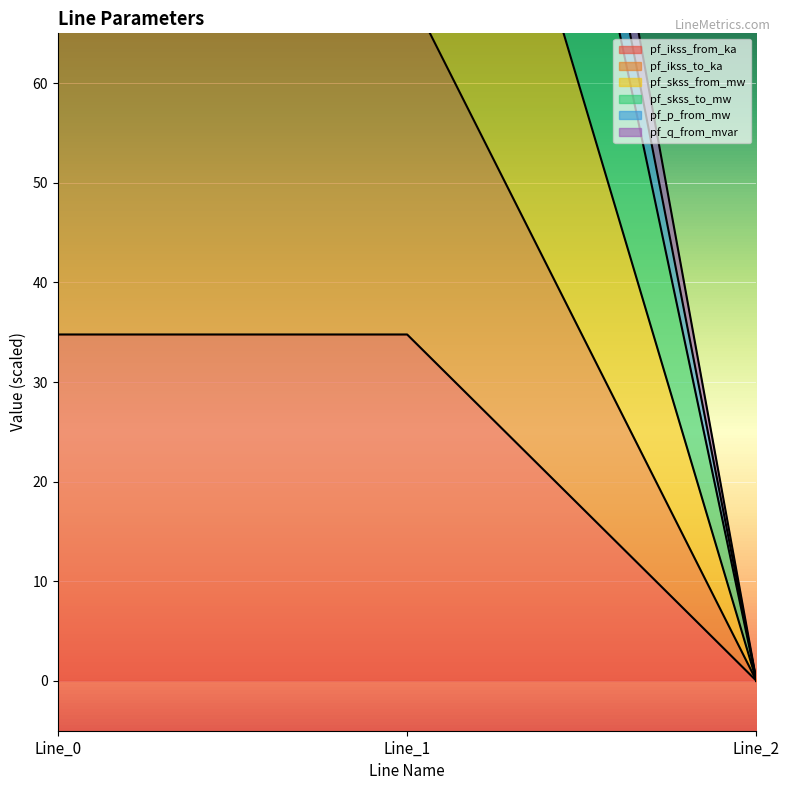

Which label corresponds to the smallest value in the chart?

Line_2